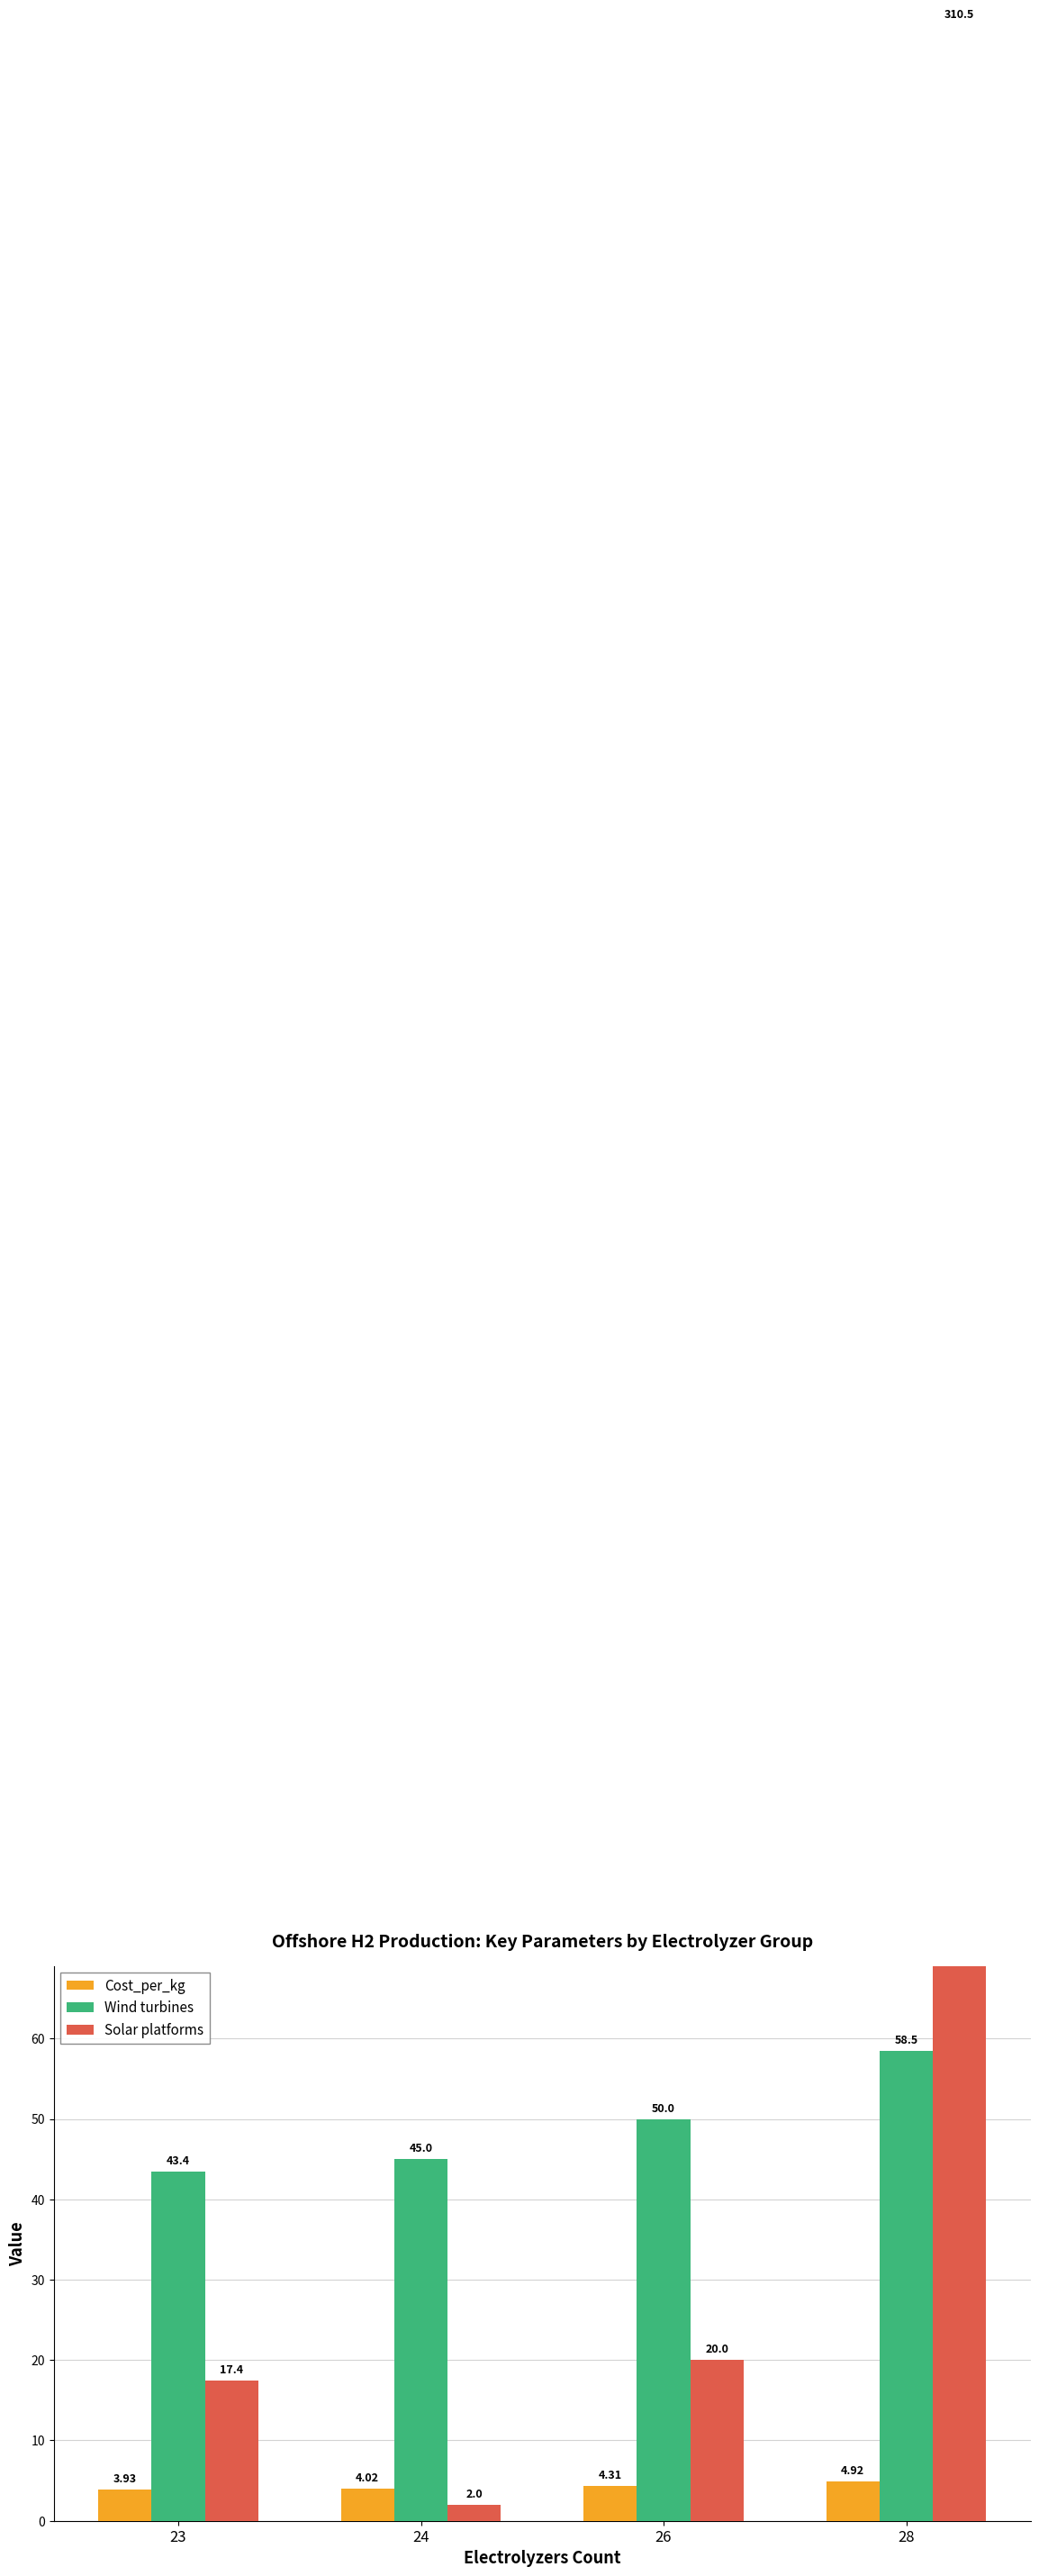

What is the sum of the Wind turbines values at 23 and 24?

88.4